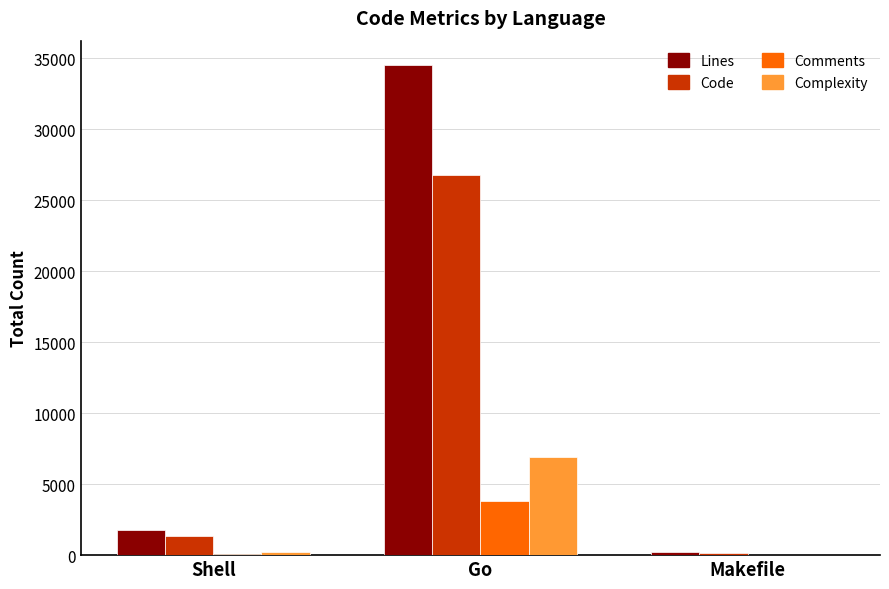

How many distinct data groups are displayed?

4